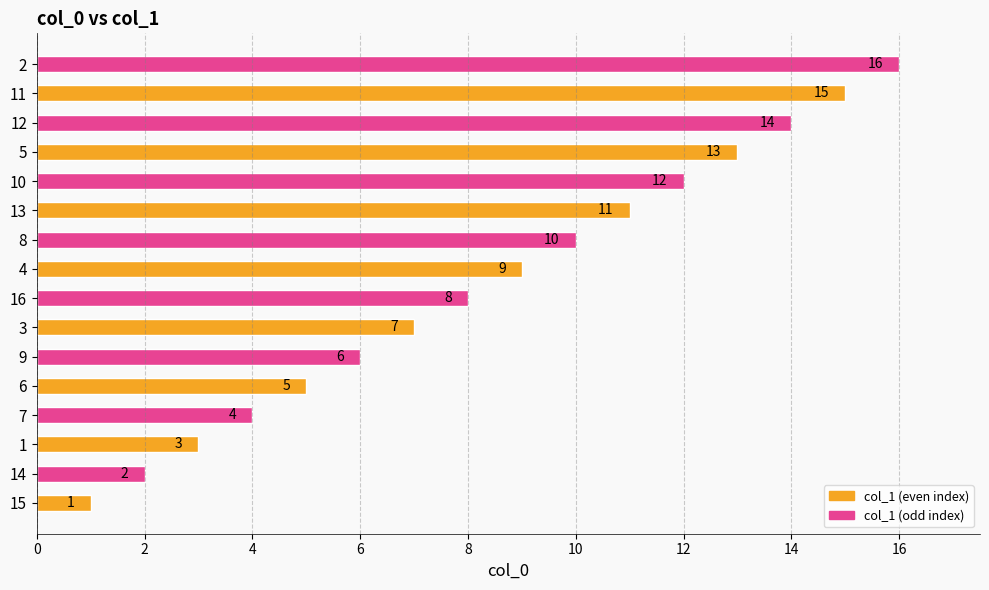

How many bars are there in total?

16